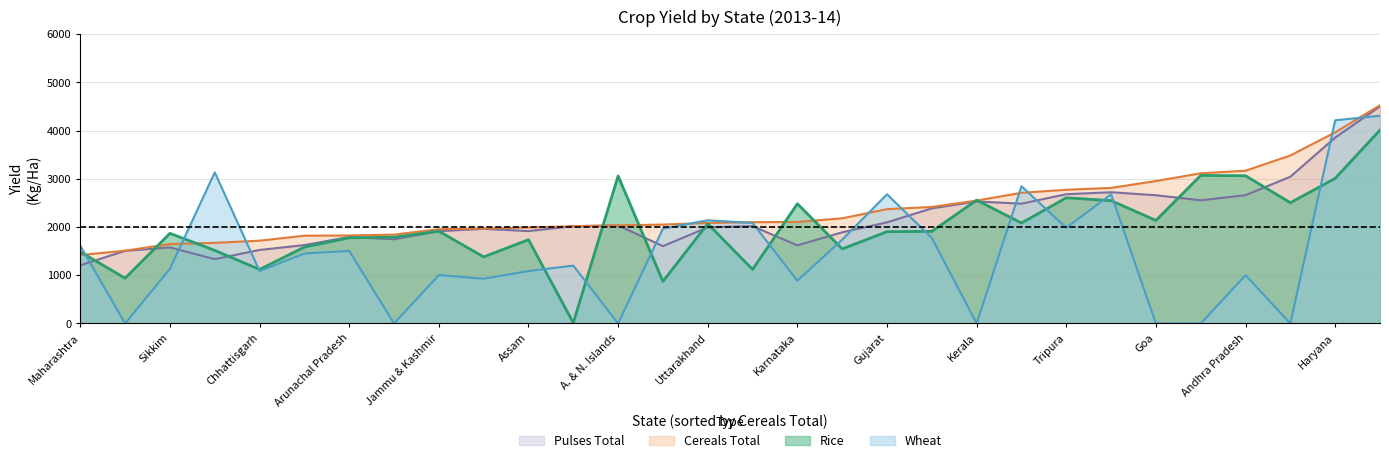

What is the average value of the Wheat series?

1481.1